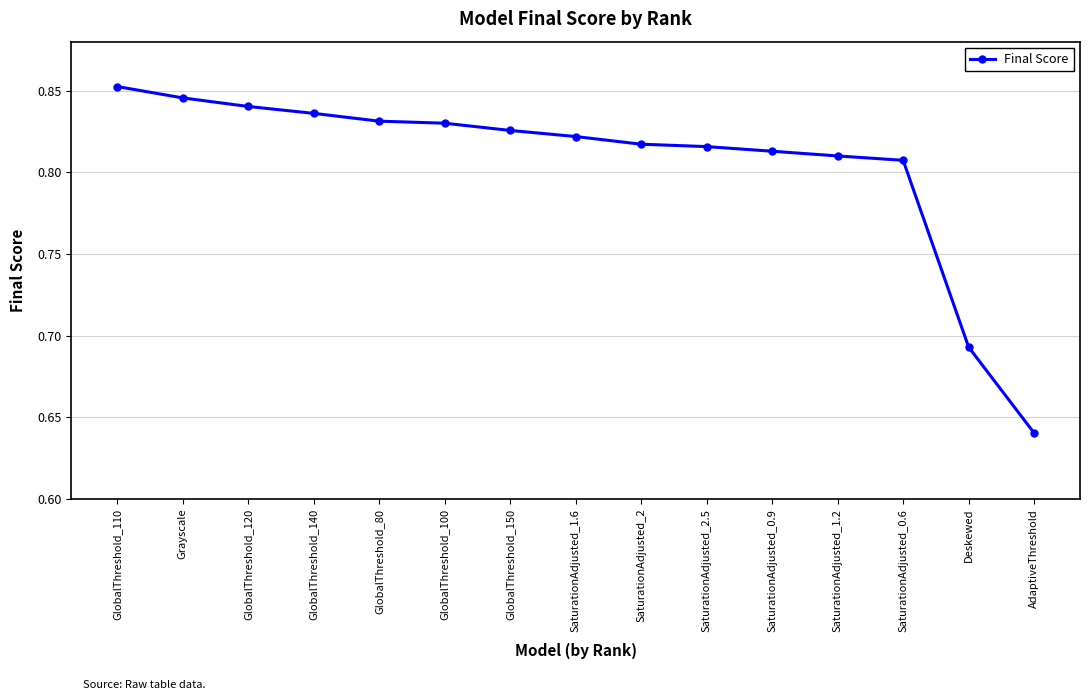

Which category has the highest value across all series?

GlobalThreshold_110